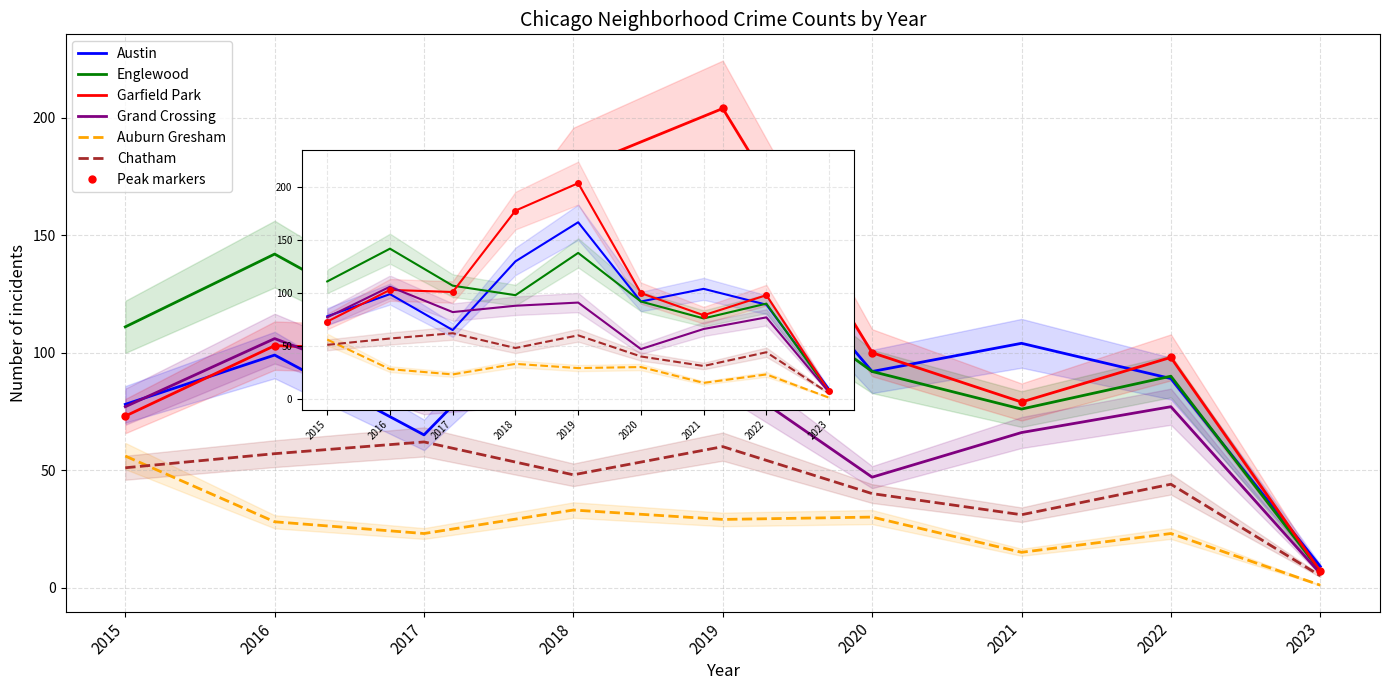

What is the sum of all Austin values?

833